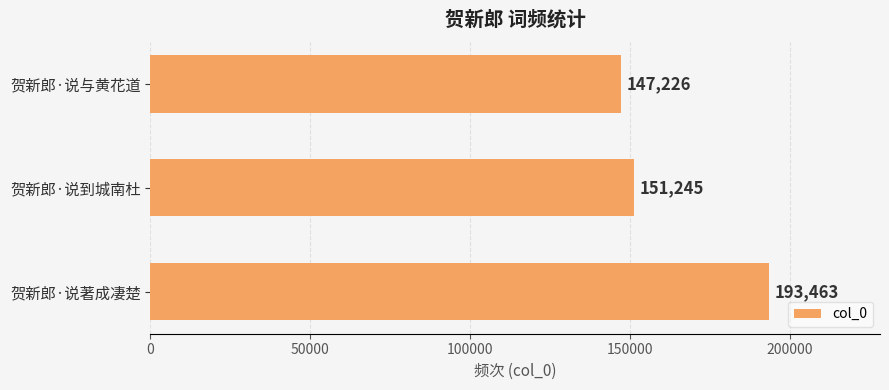

Does the chart contain any negative values?

No